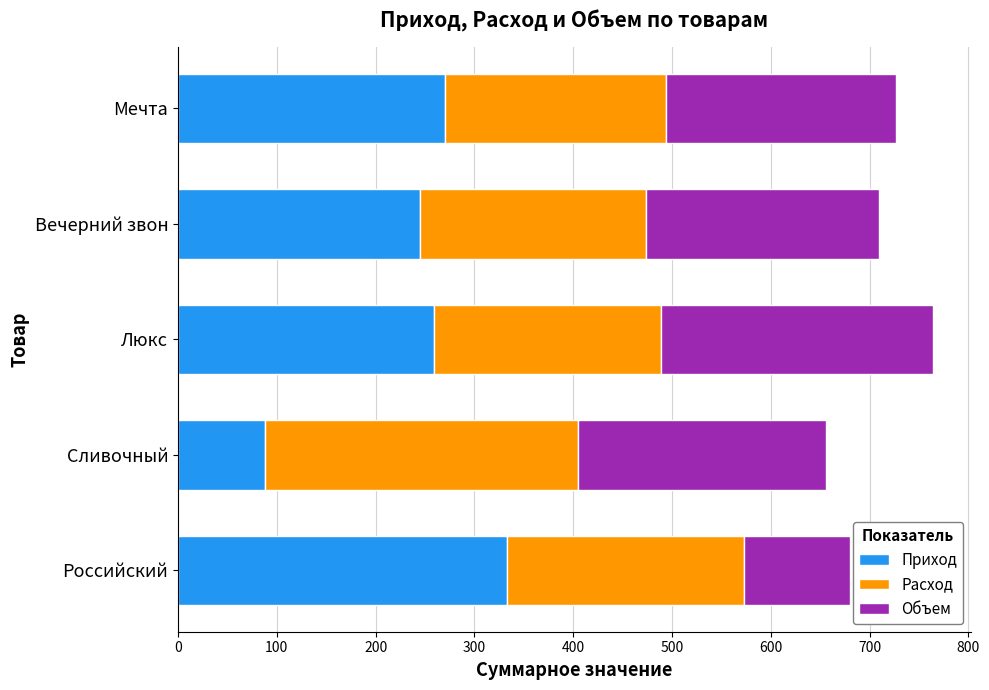

What value does the Приход series have at Сливочный?

87.9